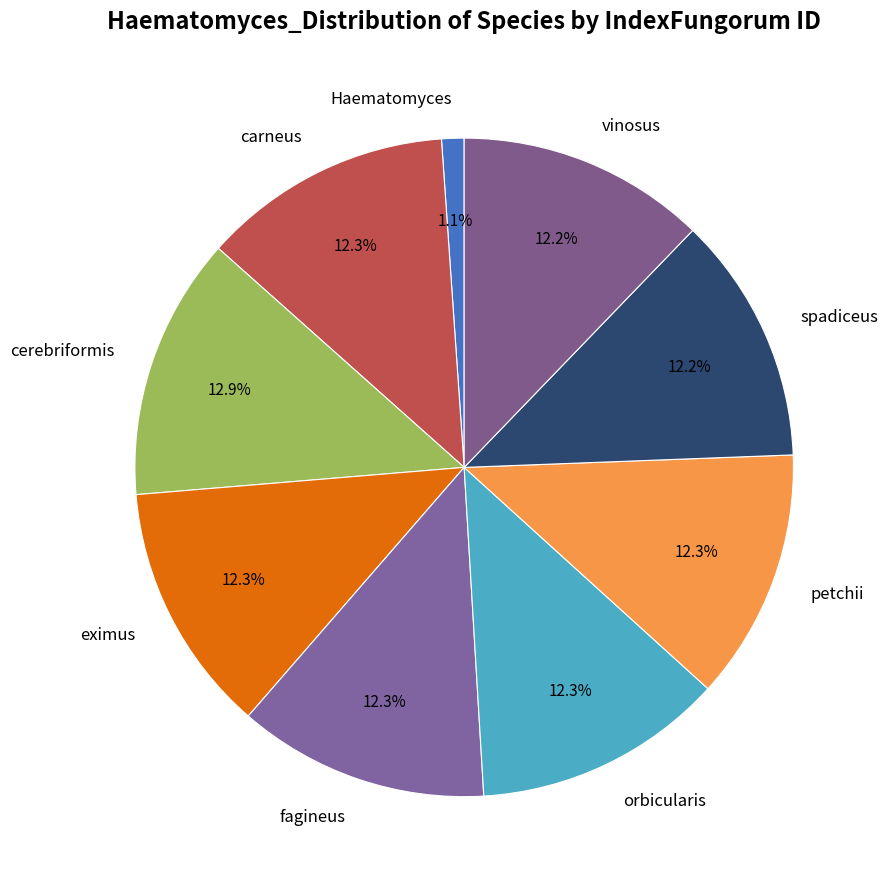

Which category has the biggest portion of the pie?

cerebriformis